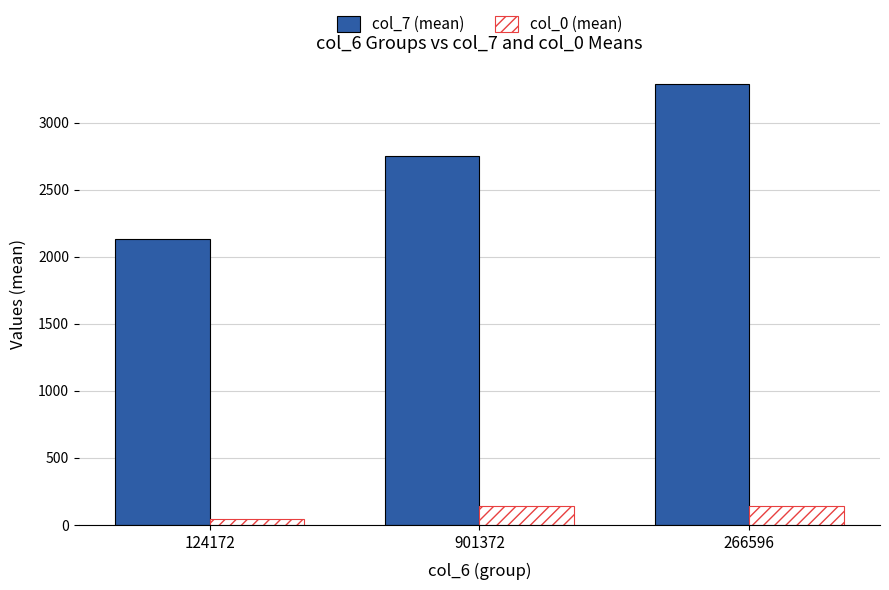

Which series has the widest spread of values?

col_7 (mean)